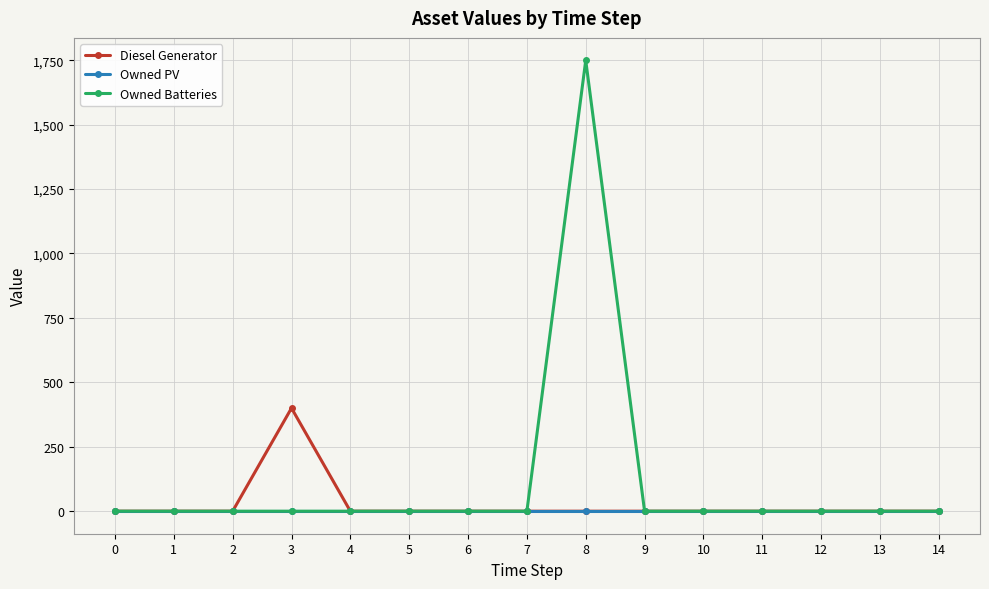

Rank the series by their maximum value, from highest to lowest.

Owned Batteries, Diesel Generator, Owned PV